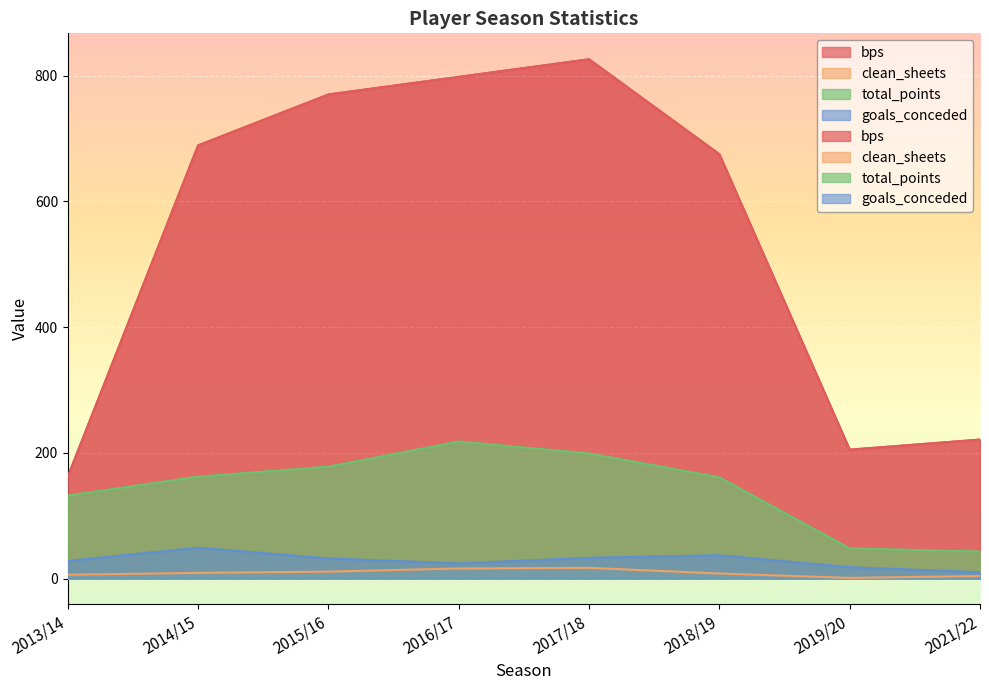

How many values in the goals_conceded series exceed 32?

3